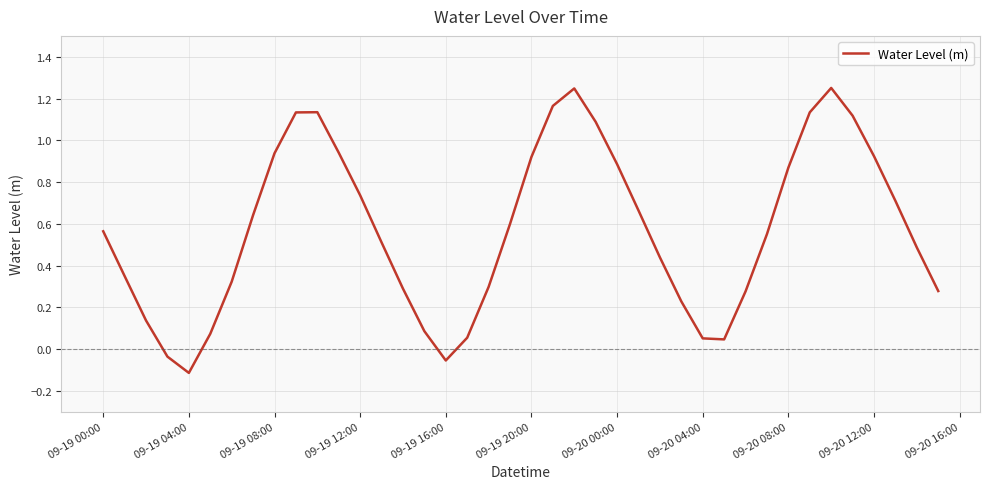

What is the difference between the maximum and minimum values?

1.4